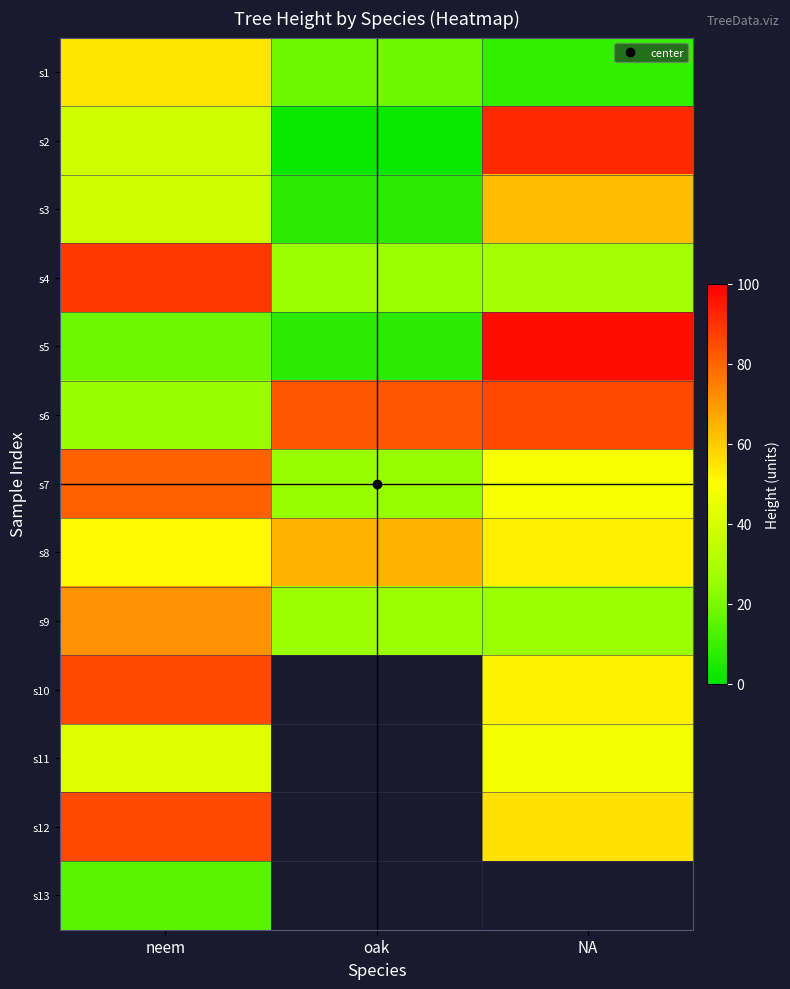

Where is s6 nearest to the value 54?

oak